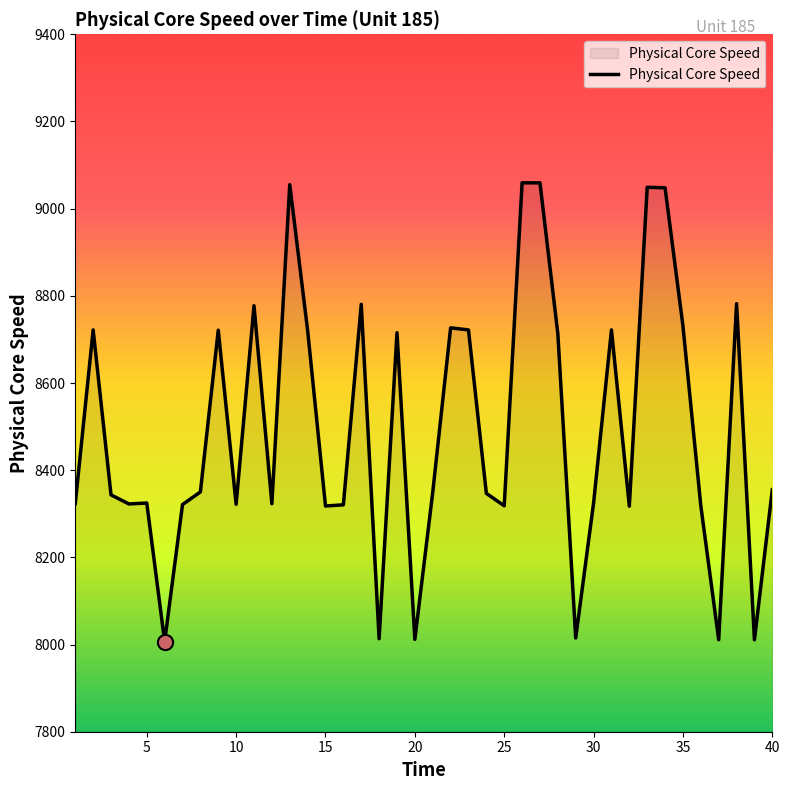

What is the minimum value shown in the chart?

8006.6